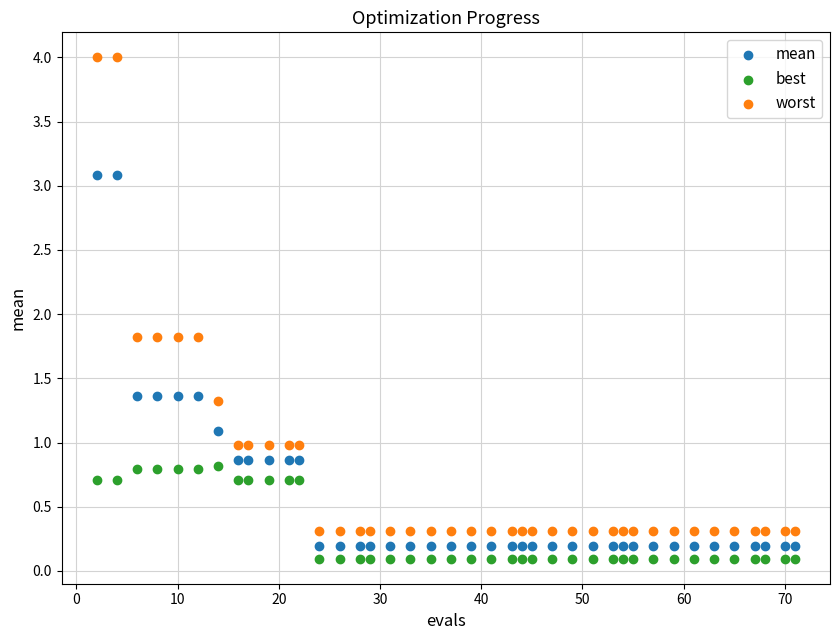

What are all the series names shown in the legend?

mean, best, worst